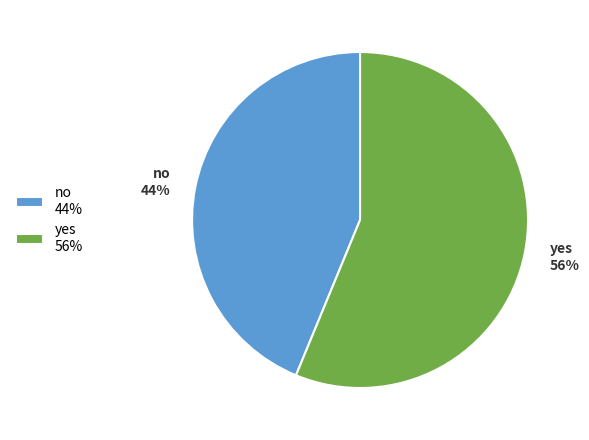

Is it true that yes is 61% of the pie?

False